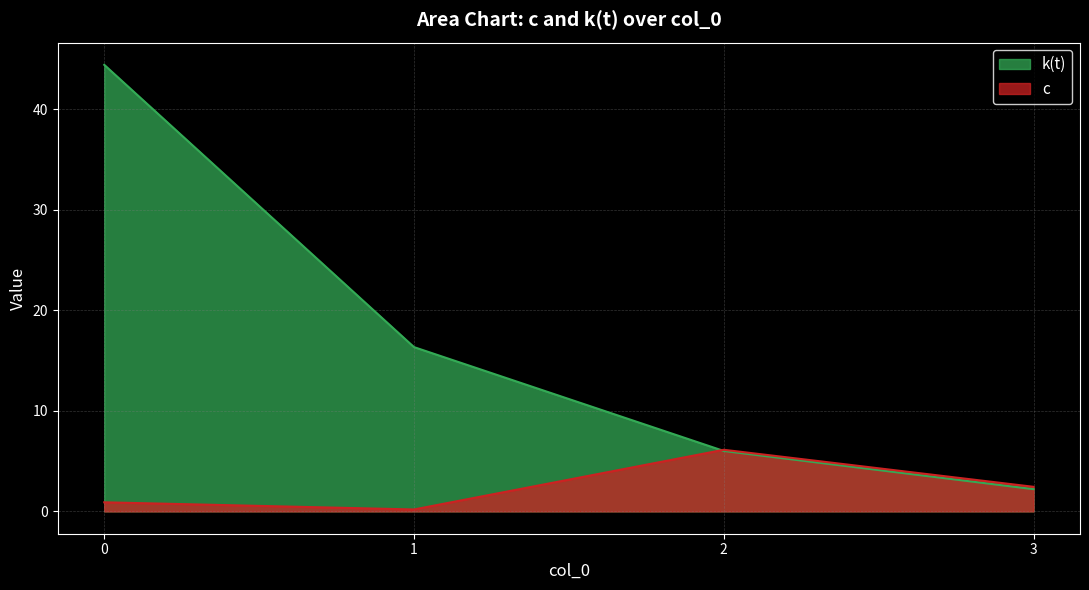

How many data points in c are less than 2?

2